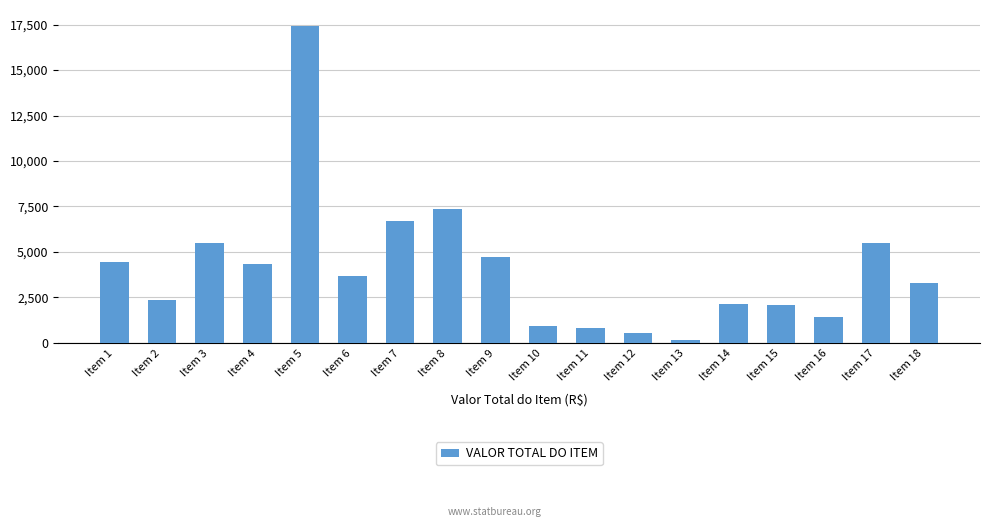

What is the approximate value at Item 14?

2123.5